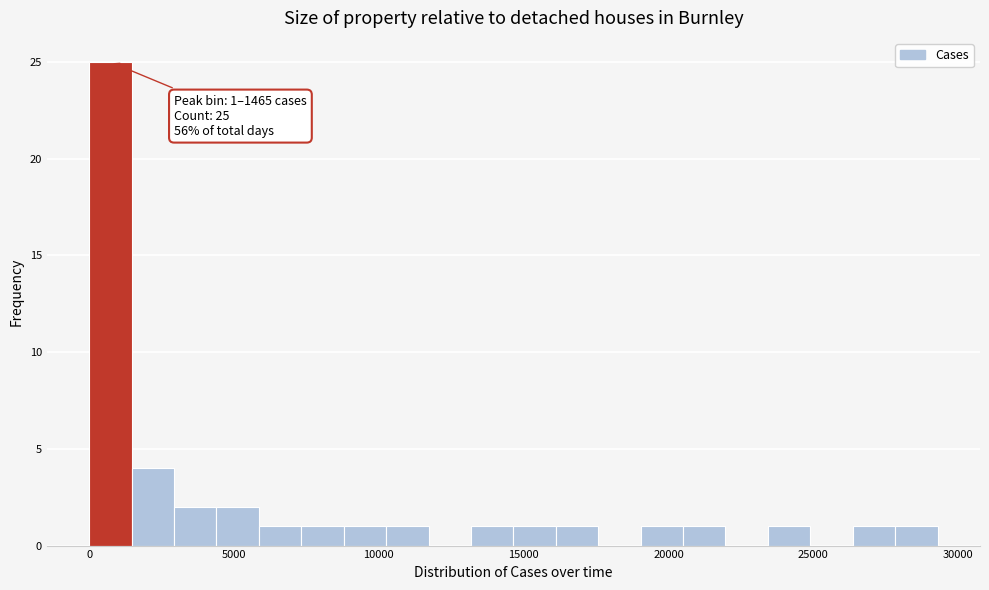

Read against the x-axis, roughly where is the centre of the tallest bar?

500